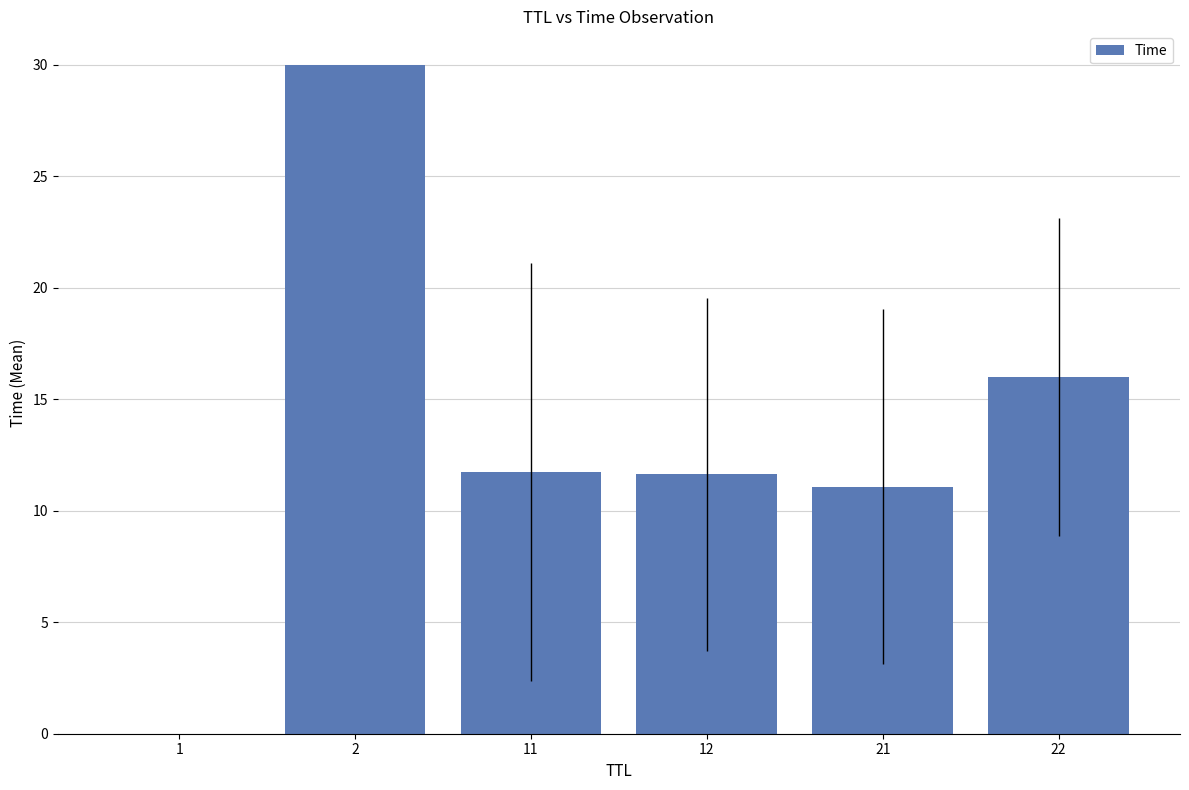

What is the sum of the values at 11 and 2?

41.7